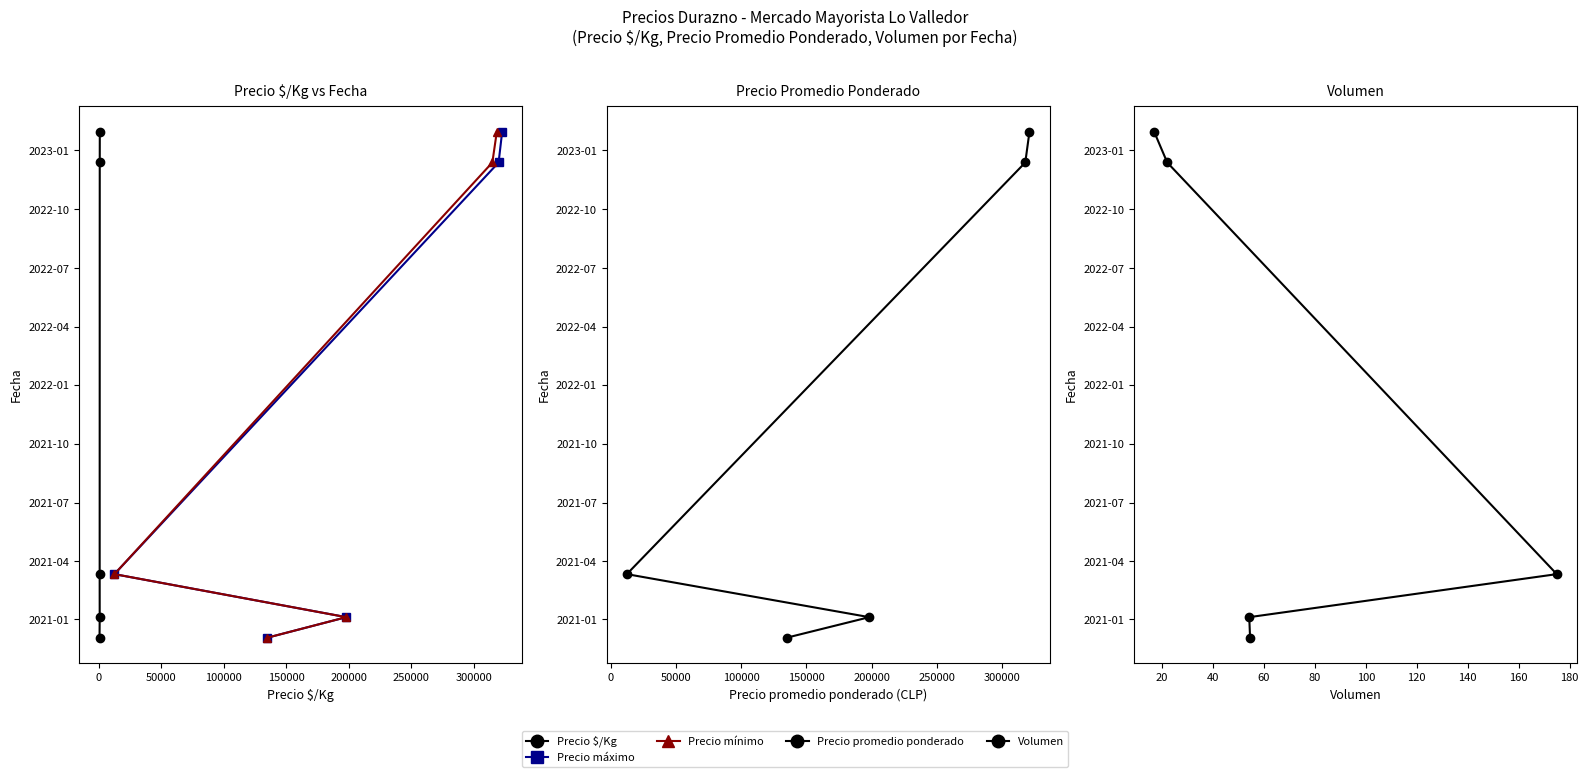

What is the difference between the maximum and minimum values in the Precio $/Kg series?

788